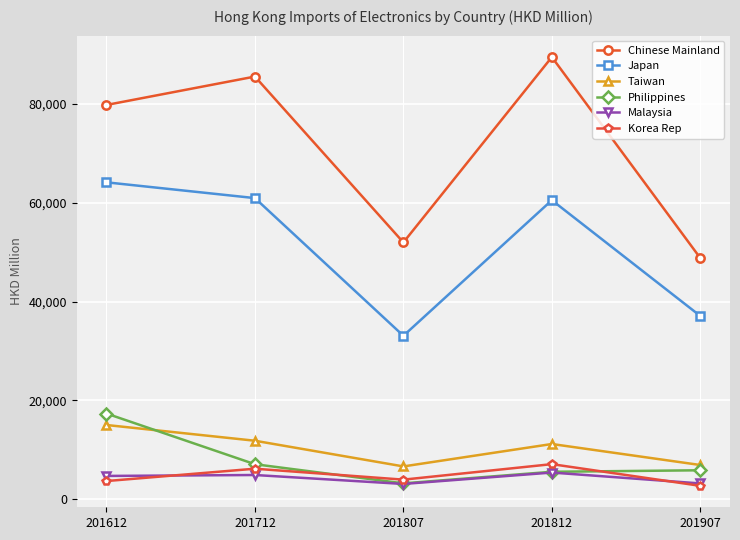

What is the difference between the maximum and minimum values in the Philippines series?

14110.2